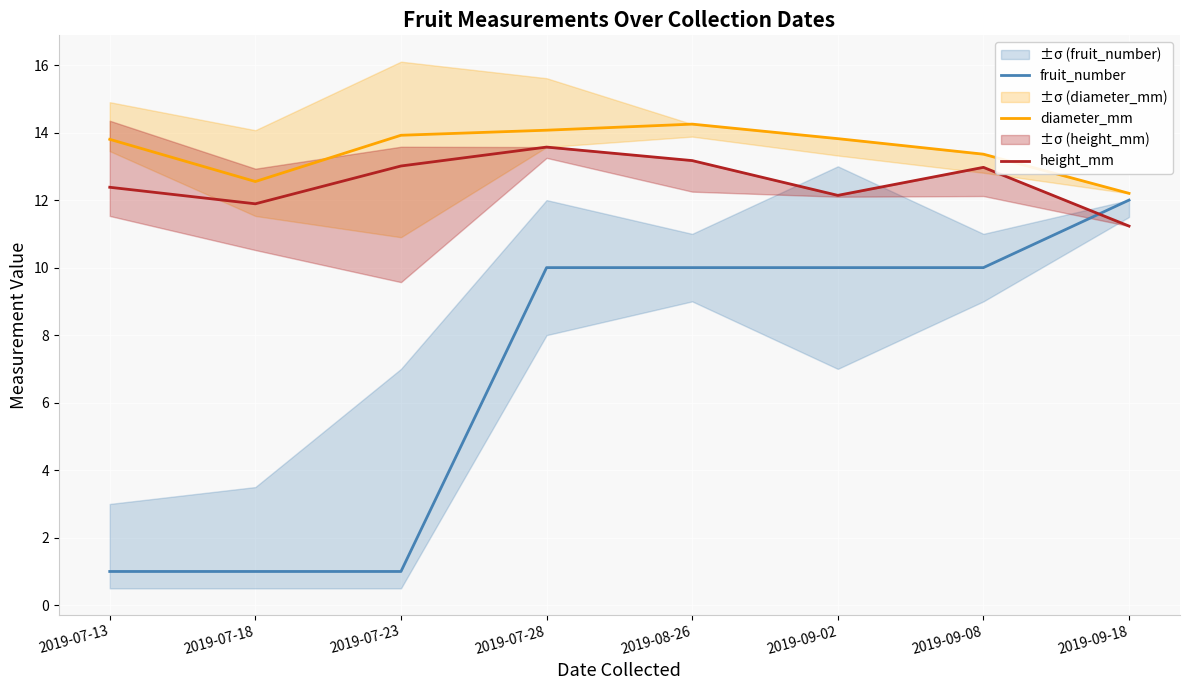

What is the lowest value of the diameter_mm series?

12.2